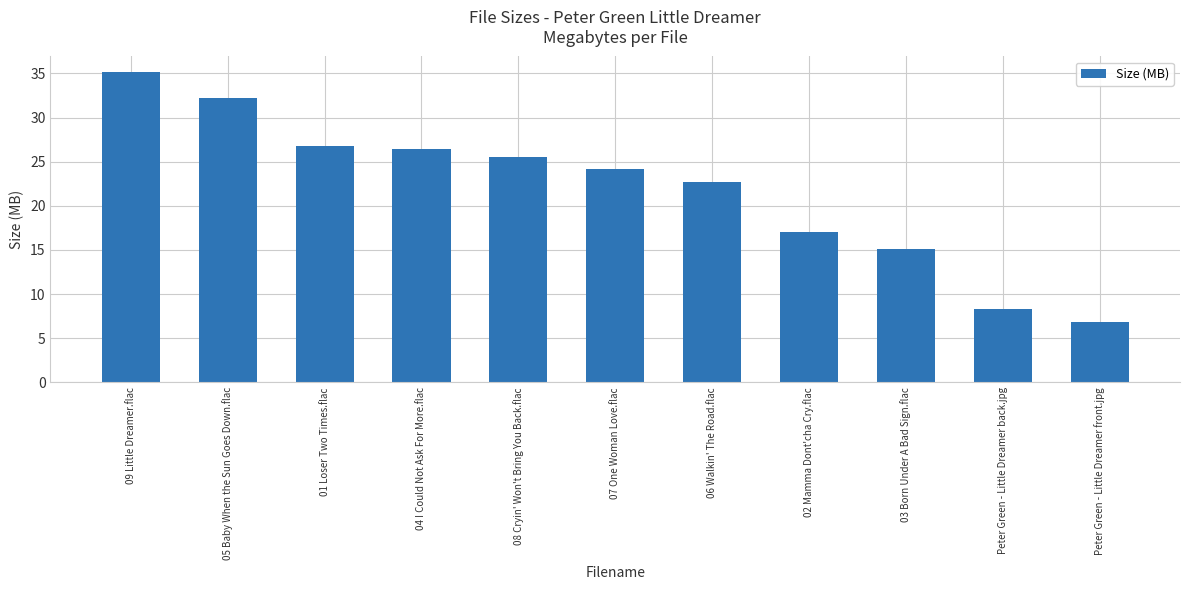

Where does the data first go above 24?

09 Little Dreamer.flac